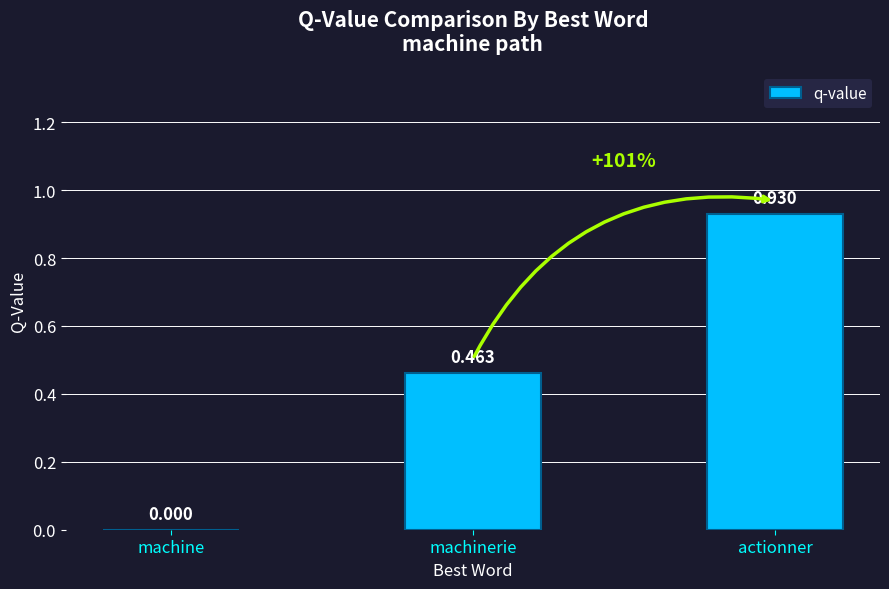

Where is the data nearest to the value 0?

machine